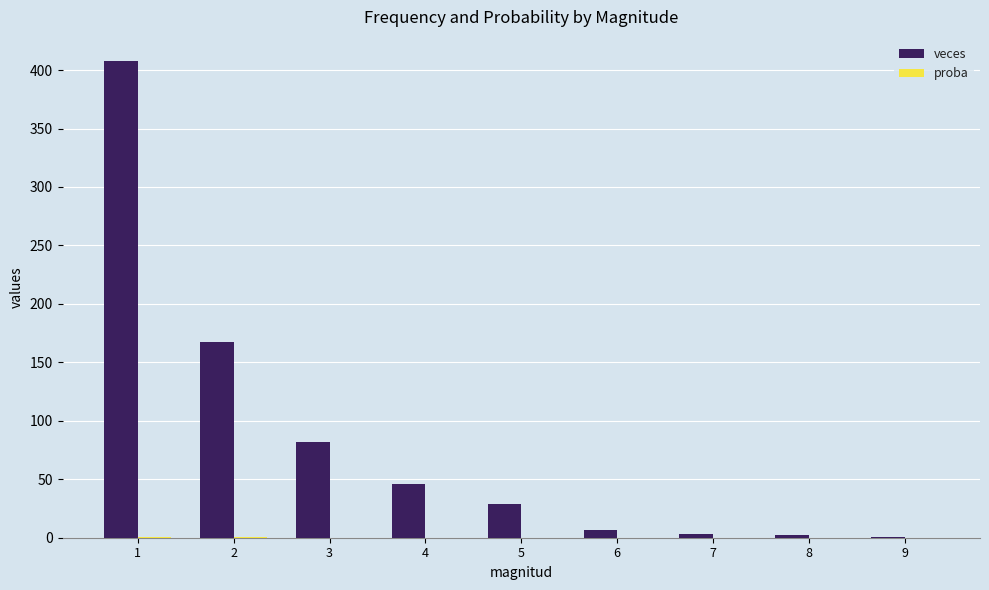

Which series has the largest total across all categories?

veces